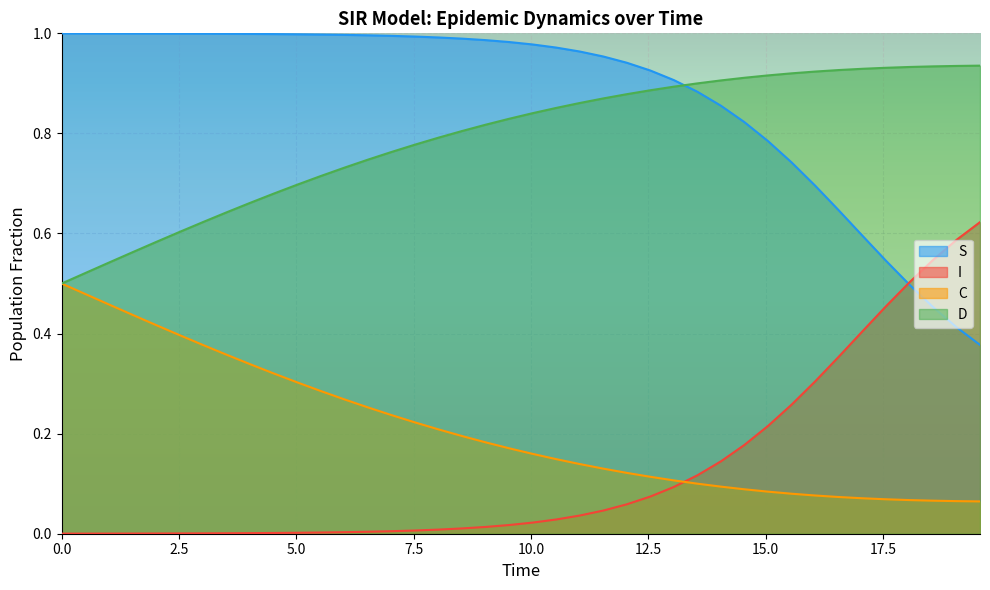

How many D values are between 0 and 1?

40